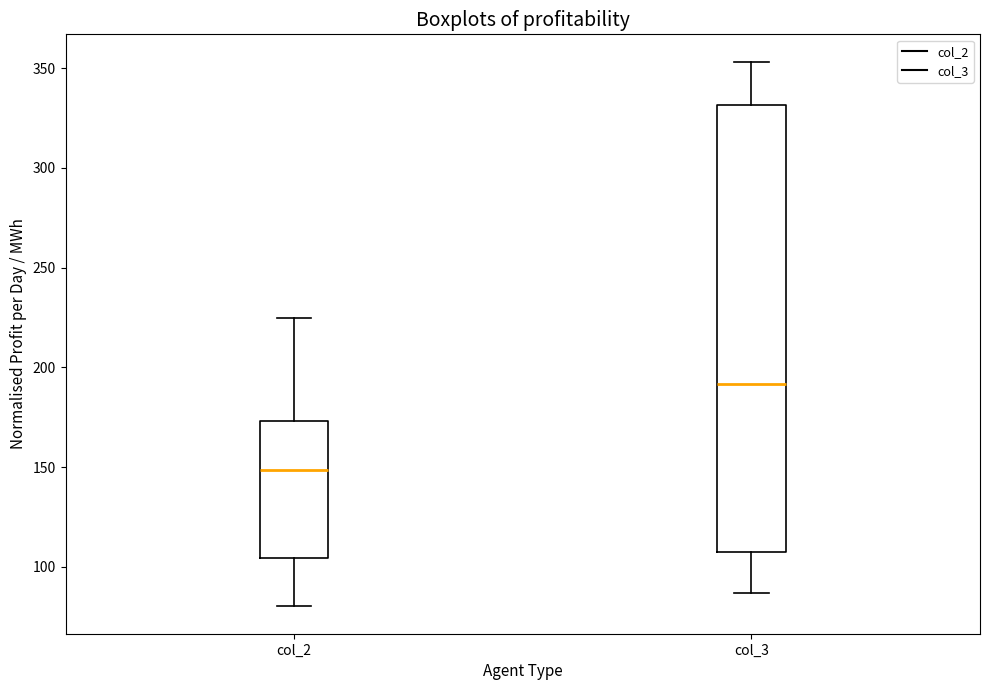

Reading left to right, read every box against the y-axis: the position of its median line, the range the box covers, and the ends of its whiskers. The values are not printed on the chart, so give them approximately, as read against the axis.

col_2: median 150, box 105 to 175, whiskers 80 to 225
col_3: median 190, box 105 to 330, whiskers 85 to 355